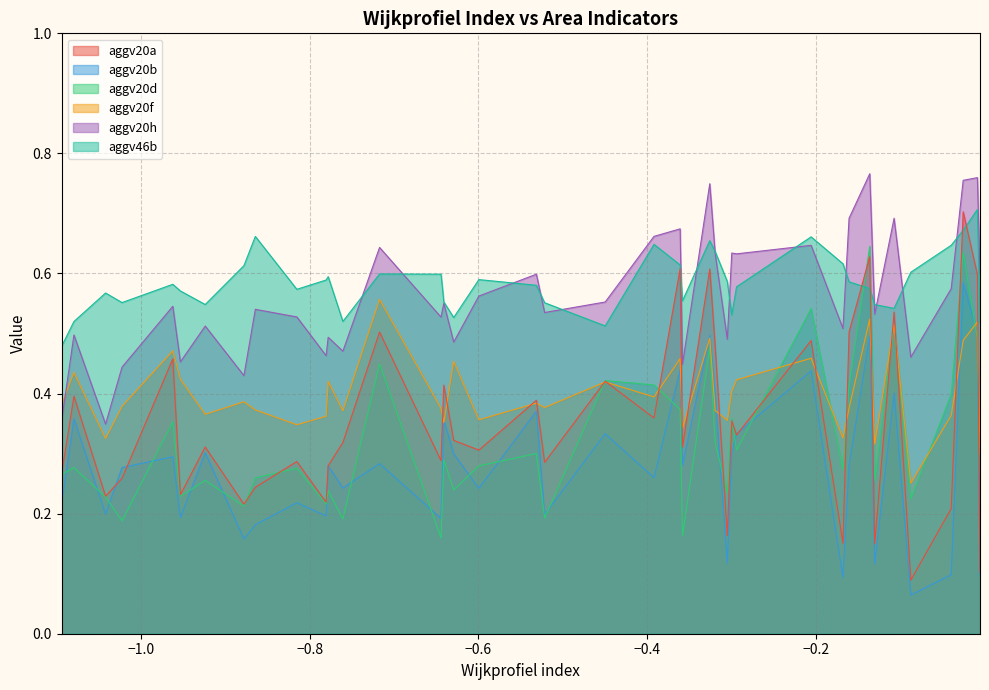

True or false: aggv46b and aggv20b intersect in this chart.

False